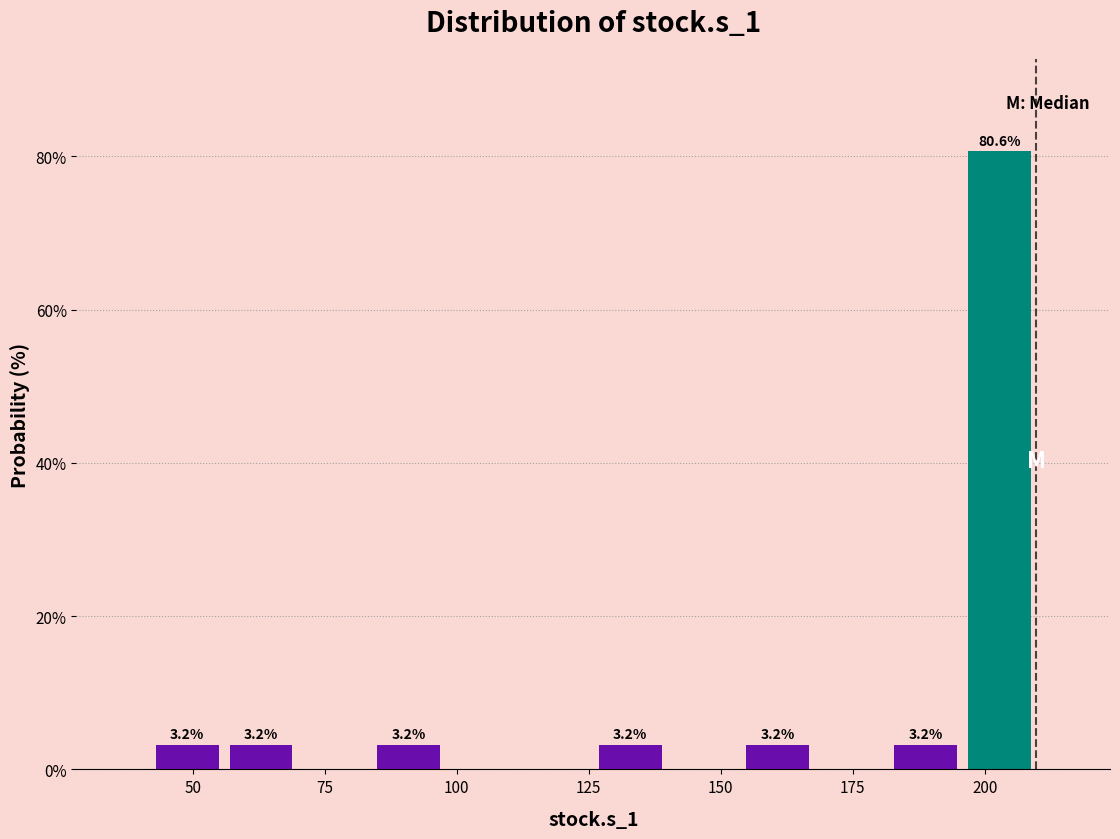

Read against the x-axis, roughly where is the centre of the tallest bar?

205